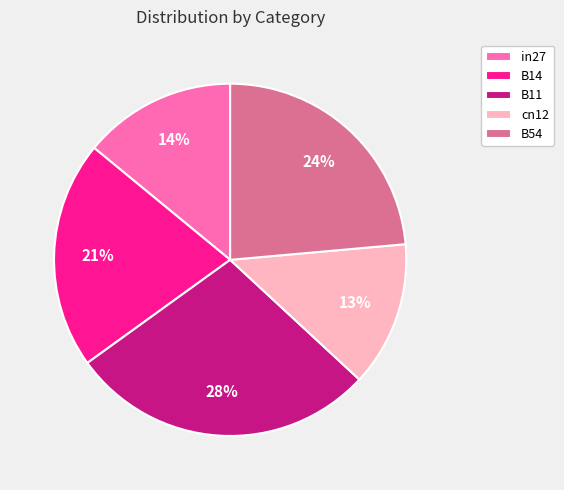

To the nearest percent, what is the difference between the B14 and B54 slice percentages?

3%